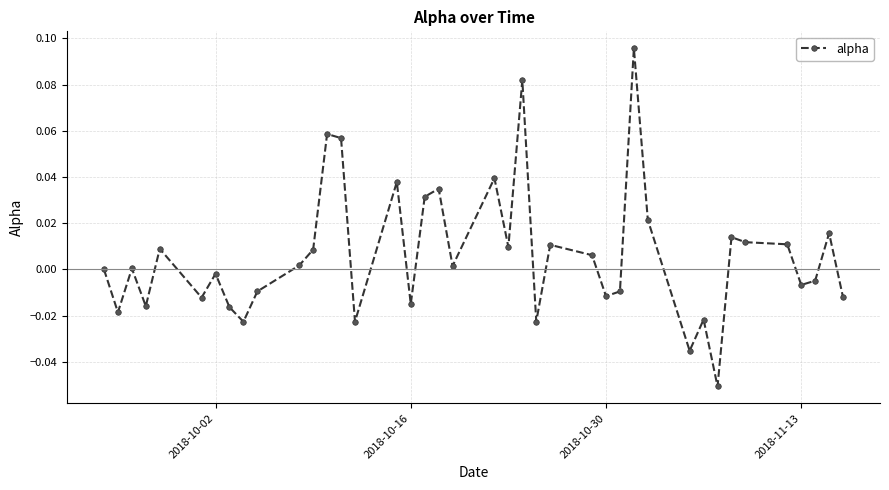

True or false: there are more than 0 points higher than both neighbors.

True